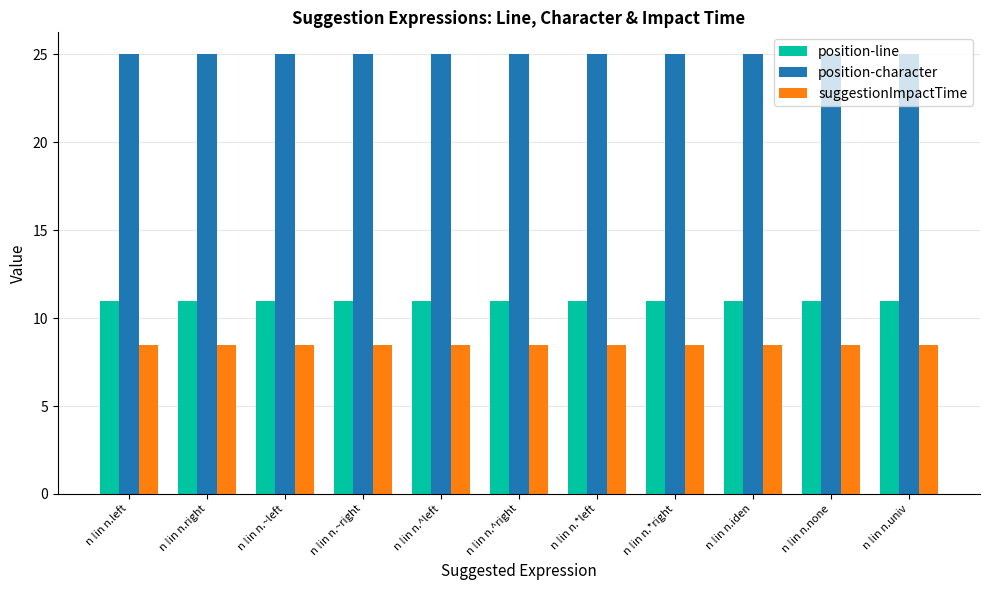

List the series in order of their peak value, lowest first.

suggestionImpactTime, position-line, position-character